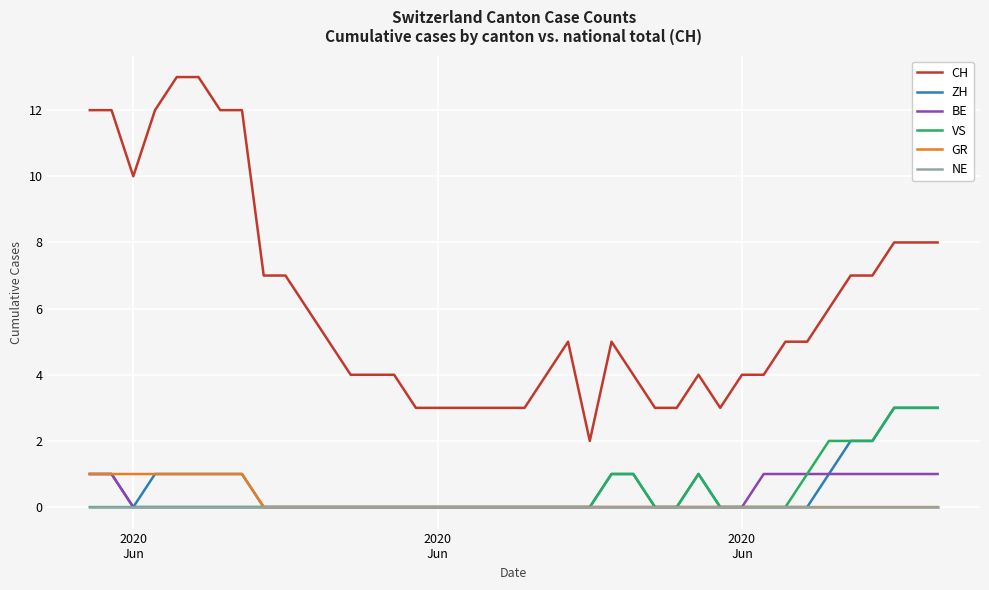

Which series has the largest range (max minus min)?

CH